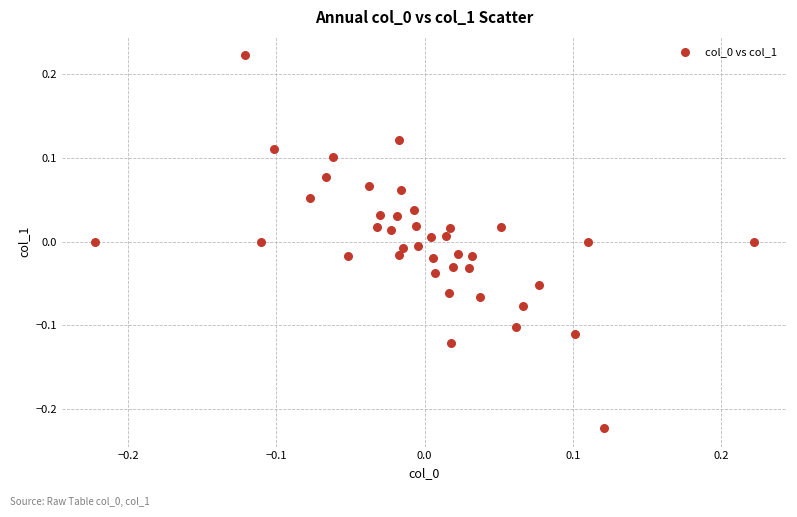

What is the range of X values (max minus min)?

0.4